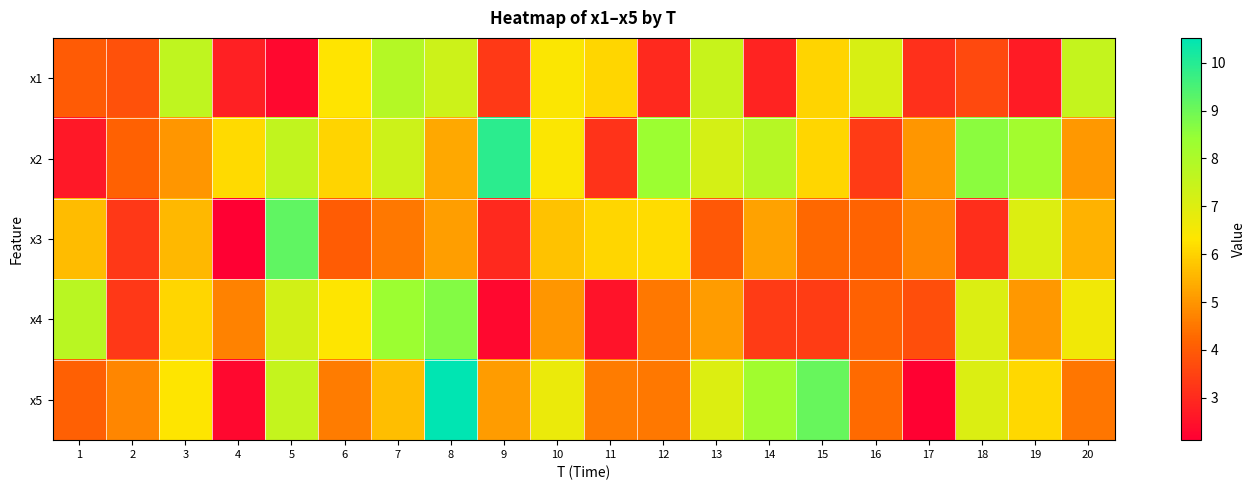

Reading right to left, what are all the values shown in this chart?

x1: 20=7.5	19=2.7	18=3.7	17=3.1	16=7.1	15=6.0	14=2.9	13=7.5	12=3.0	11=6.1	10=6.4	9=3.3	8=7.4	7=7.9	6=6.3	5=2.3	4=2.8	3=7.6	2=3.8	1=4.0
x2: 20=5.1	19=8.2	18=8.6	17=5.0	16=3.3	15=6.1	14=7.8	13=7.2	12=8.3	11=3.2	10=6.4	9=9.9	8=5.3	7=7.3	6=6.0	5=7.6	4=6.1	3=5.0	2=4.1	1=2.6
x3: 20=5.5	19=7.0	18=3.1	17=4.8	16=4.2	15=4.3	14=5.2	13=3.9	12=6.2	11=6.1	10=5.7	9=3.0	8=5.1	7=4.5	6=4.0	5=9.2	4=2.1	3=5.6	2=3.3	1=5.6
x4: 20=6.6	19=5.1	18=7.0	17=3.7	16=4.1	15=3.4	14=3.4	13=5.1	12=4.5	11=2.5	10=5.0	9=2.3	8=8.7	7=8.3	6=6.3	5=7.2	4=4.7	3=6.1	2=3.3	1=7.8
x5: 20=4.5	19=6.1	18=7.0	17=2.2	16=4.3	15=9.1	14=8.2	13=7.0	12=4.5	11=4.6	10=6.7	9=5.1	8=10.5	7=5.7	6=4.6	5=7.5	4=2.3	3=6.3	2=4.7	1=4.1